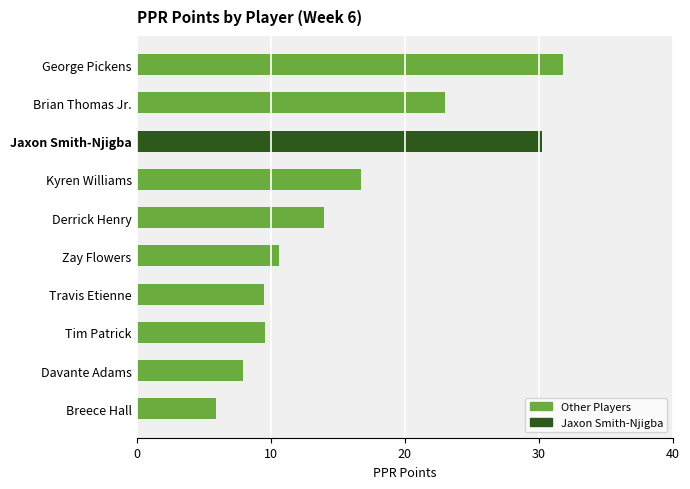

At which category does the chart reach its minimum across all series?

Breece Hall